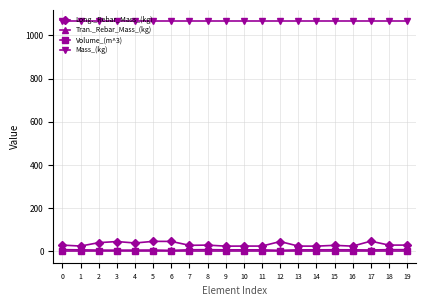

What is the difference between the maximum and second lowest values in the Long._Rebar_Mass_(kg) series?

23.1